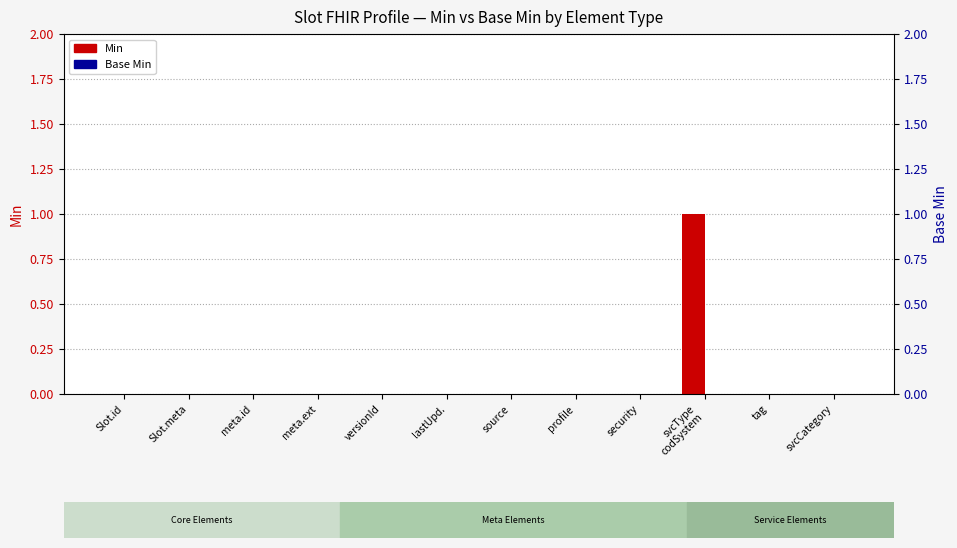

True or false: Min has a value of 0 at svcType
codSystem.

False